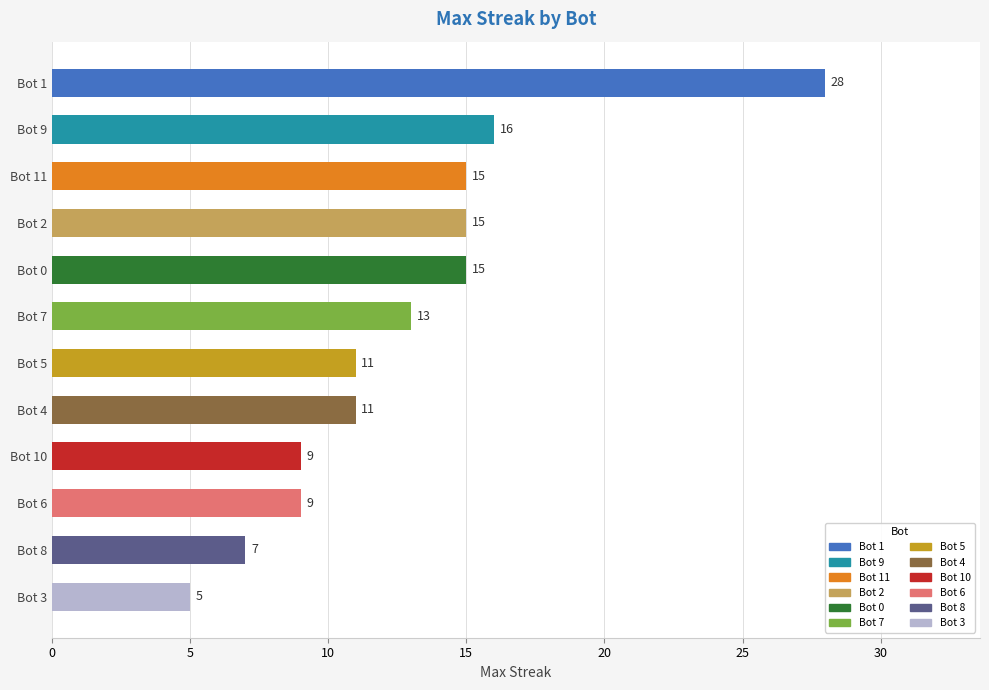

Which has a higher value, Bot 11 or Bot 4?

Bot 11